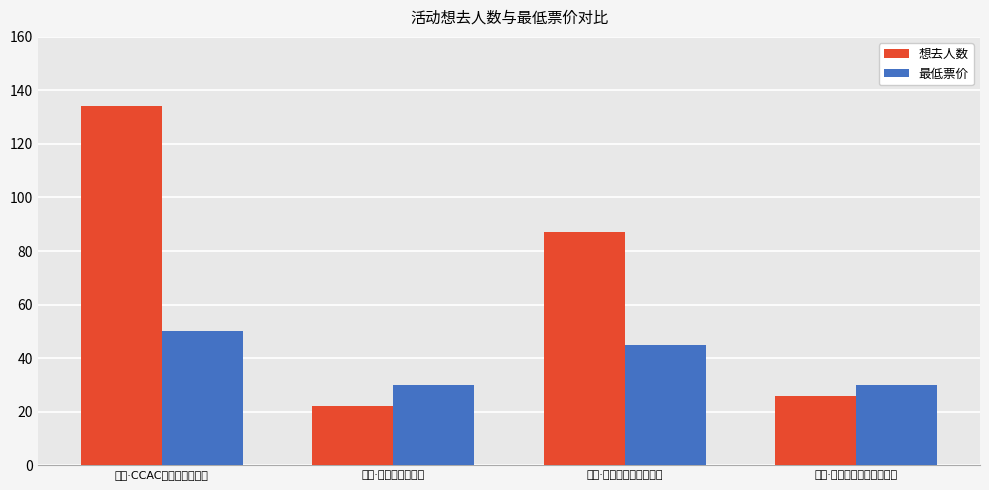

Which series has the largest range (max minus min)?

想去人数